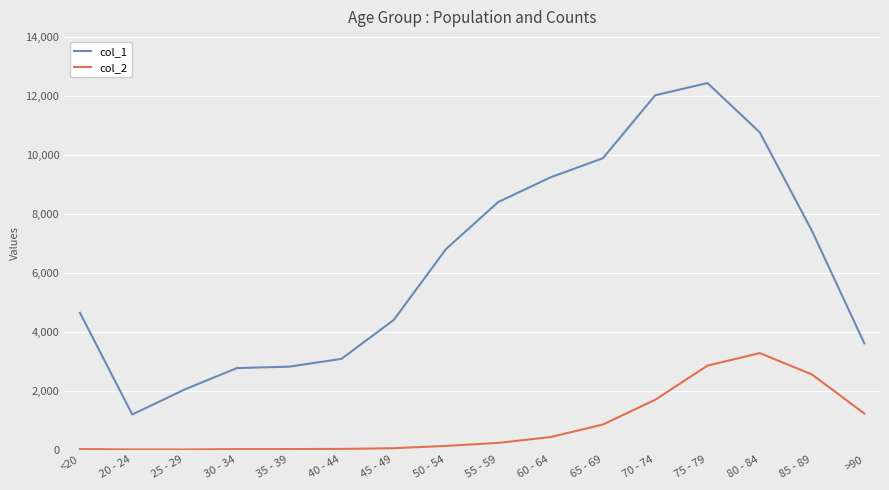

What value does the col_1 series have at 65 - 69?

9883